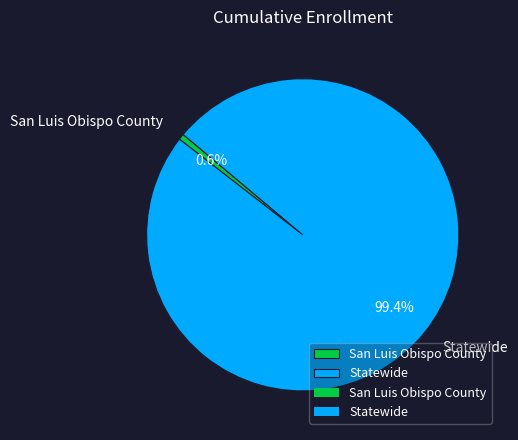

Rank the categories by value from highest to lowest.

Statewide, San Luis Obispo County